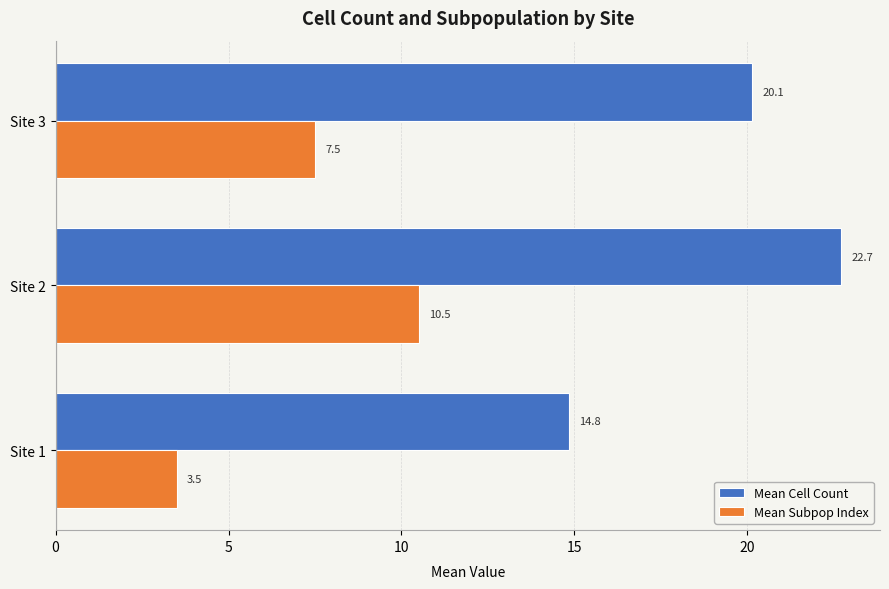

At which label is Mean Subpop Index closest to 7?

Site 3